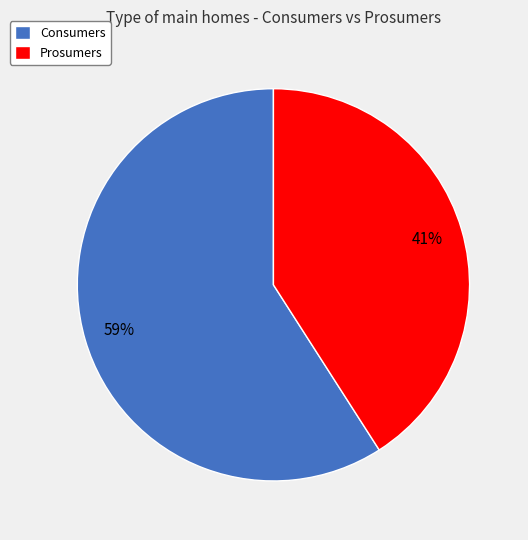

Is it true that Prosumers is 41% of the pie?

True